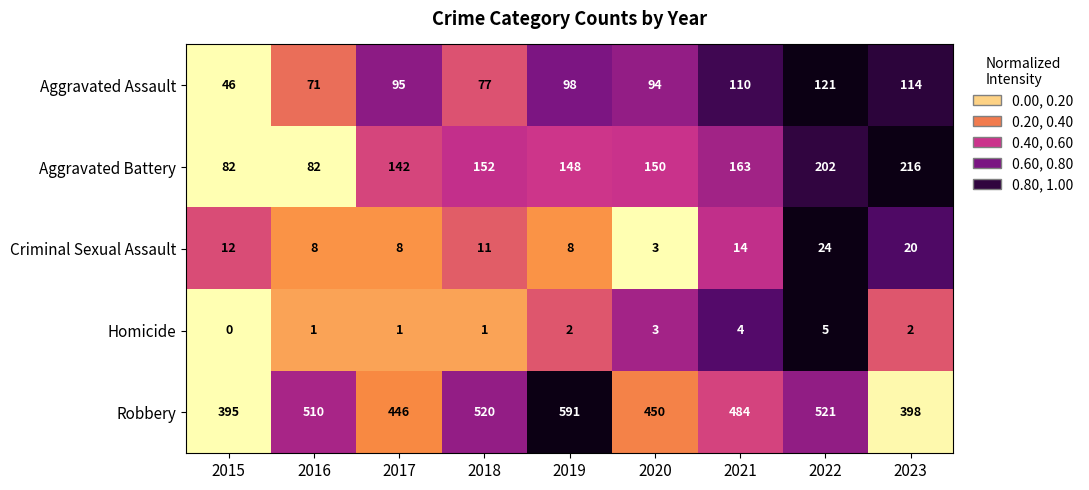

Rank the series at 2019 from lowest to highest value.

Homicide, Criminal Sexual Assault, Aggravated Assault, Aggravated Battery, Robbery